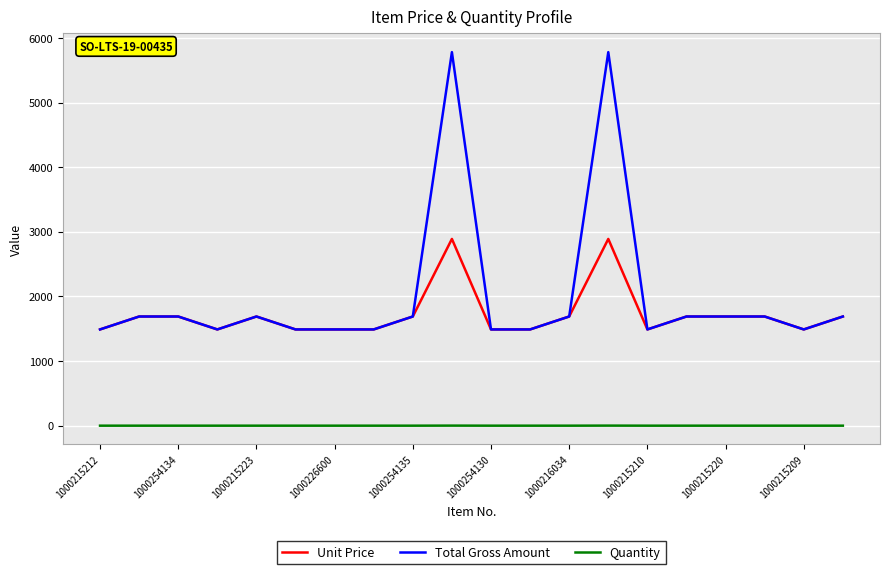

True or false: Quantity and Total Gross Amount cross at least once.

False